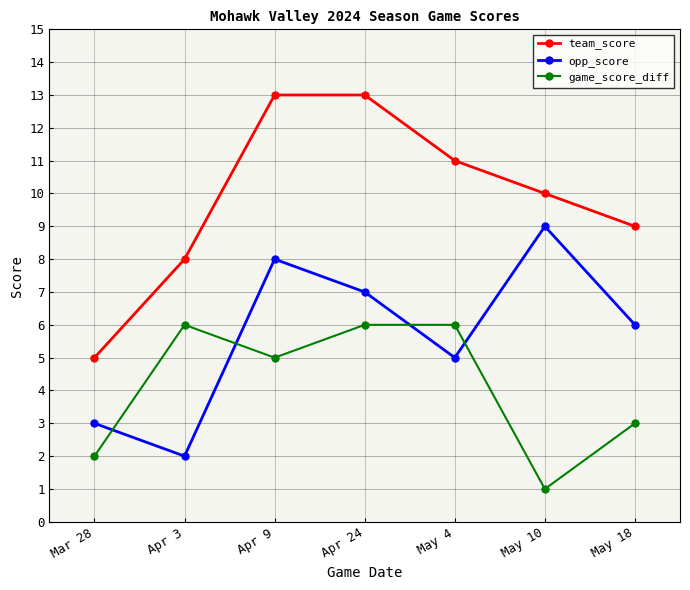

What is the greatest value displayed?

13